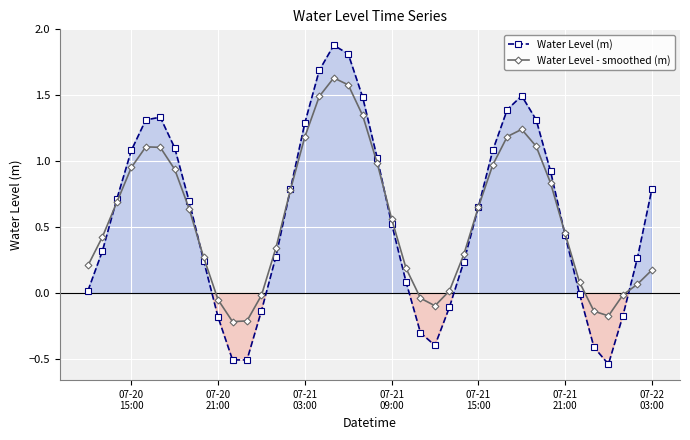

Is the value of Water Level - smoothed (m) at 21 greater than the value of Water Level (m) at 30?

No